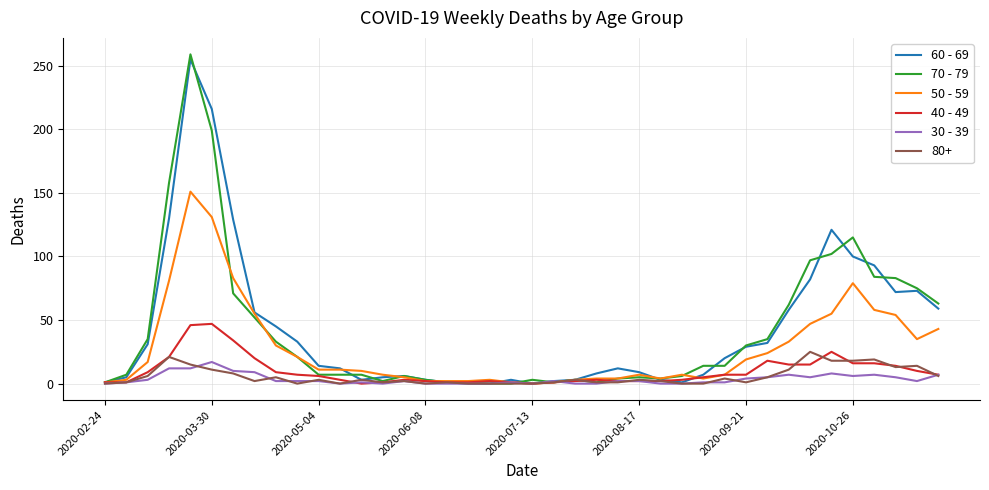

Which series has the largest range (max minus min)?

70 - 79